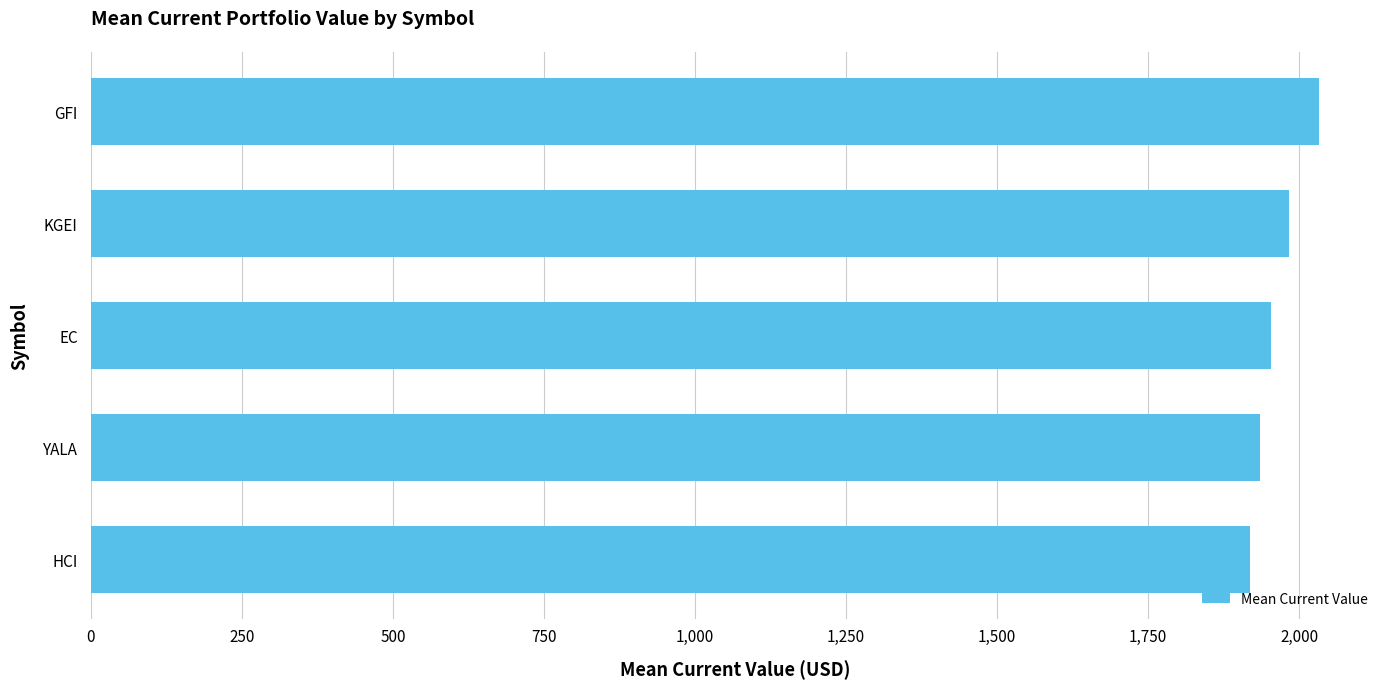

Which category has the highest value across all series?

GFI